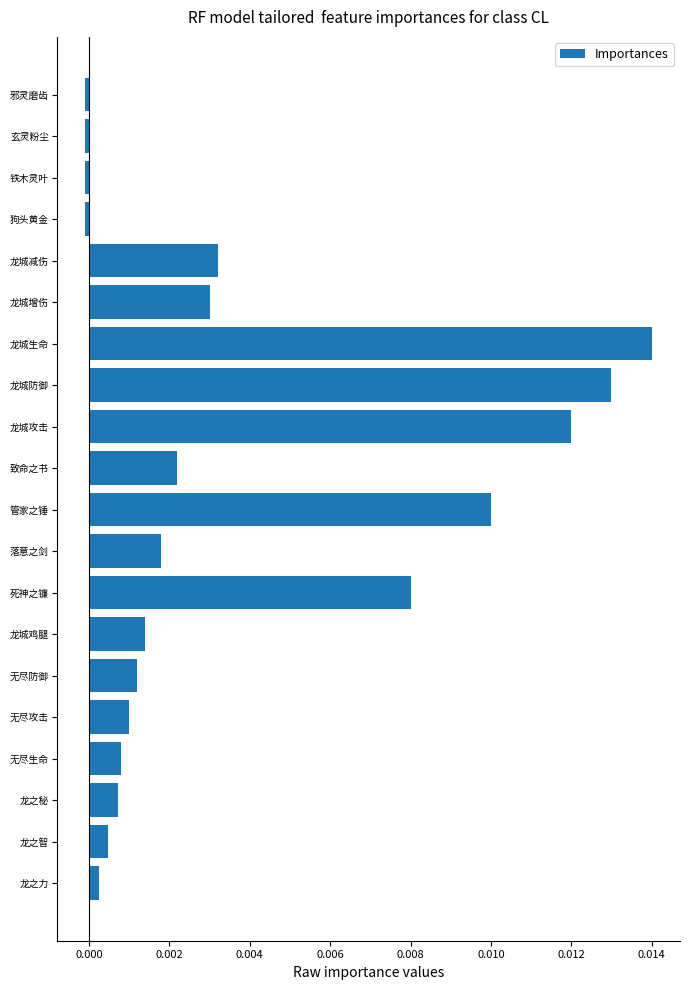

Between 铁木灵叶 and 龙城增伤, which is larger?

龙城增伤